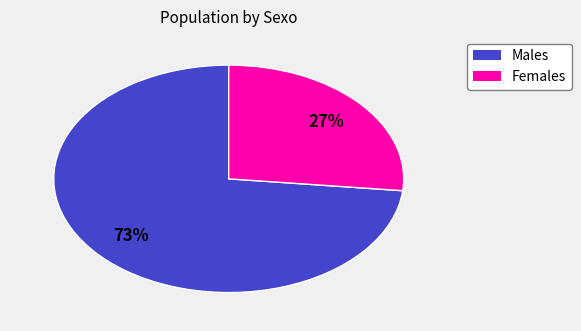

Does any single category account for the majority?

Yes